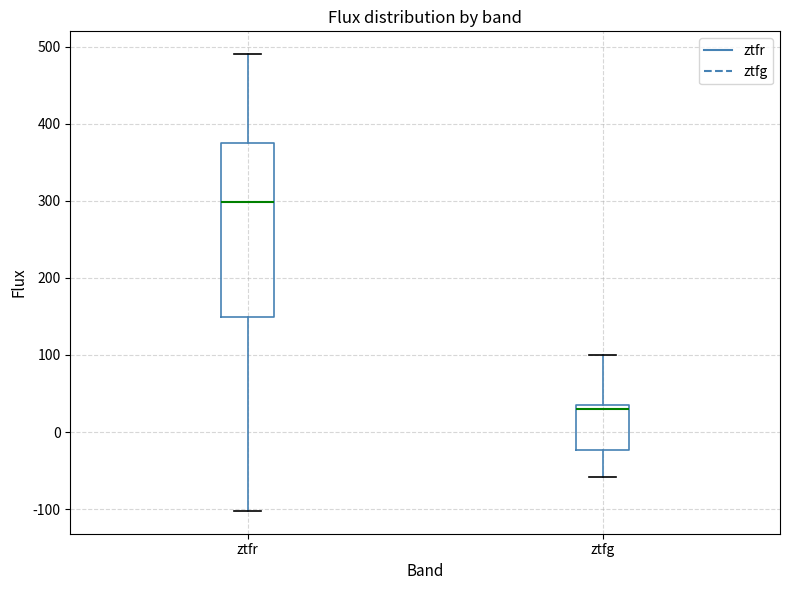

Reading left to right, transcribe this box plot: for each box, give where its median line is, the range the box spans, and where its two whiskers end, as read against the y-axis. The values are not printed on the chart, so give them approximately, as read against the axis.

ztfr: median 300, box 150 to 380, whiskers -100 to 490
ztfg: median 30, box -20 to 40, whiskers -60 to 100